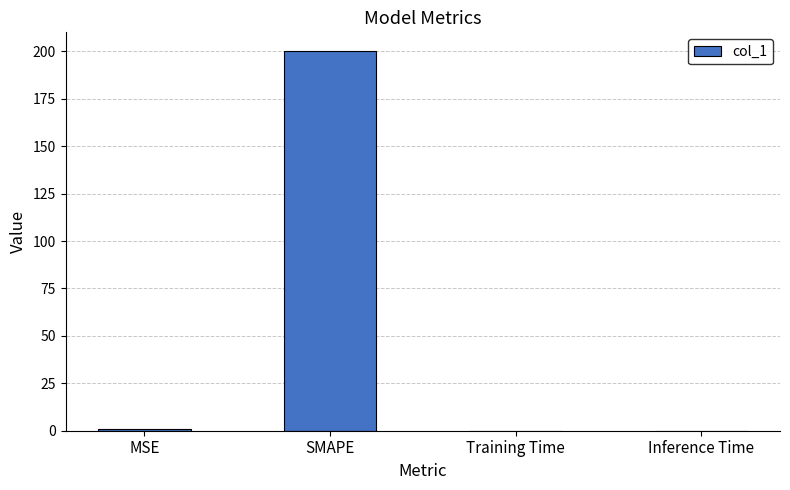

Which has a higher value, SMAPE or Training Time?

SMAPE